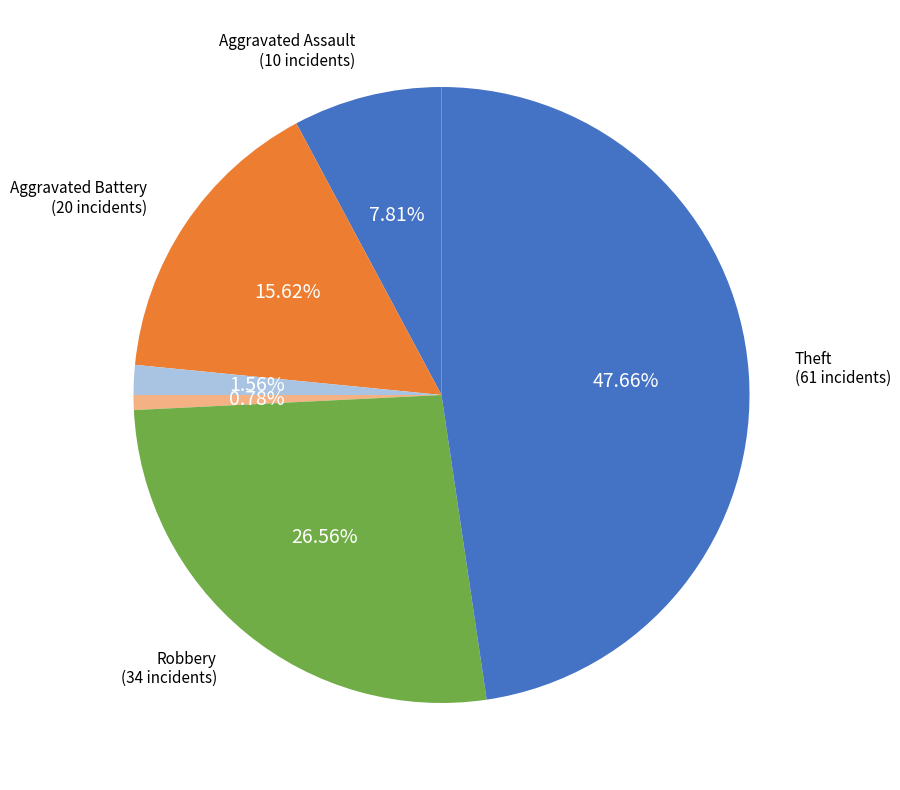

How many slices are in this pie chart?

6